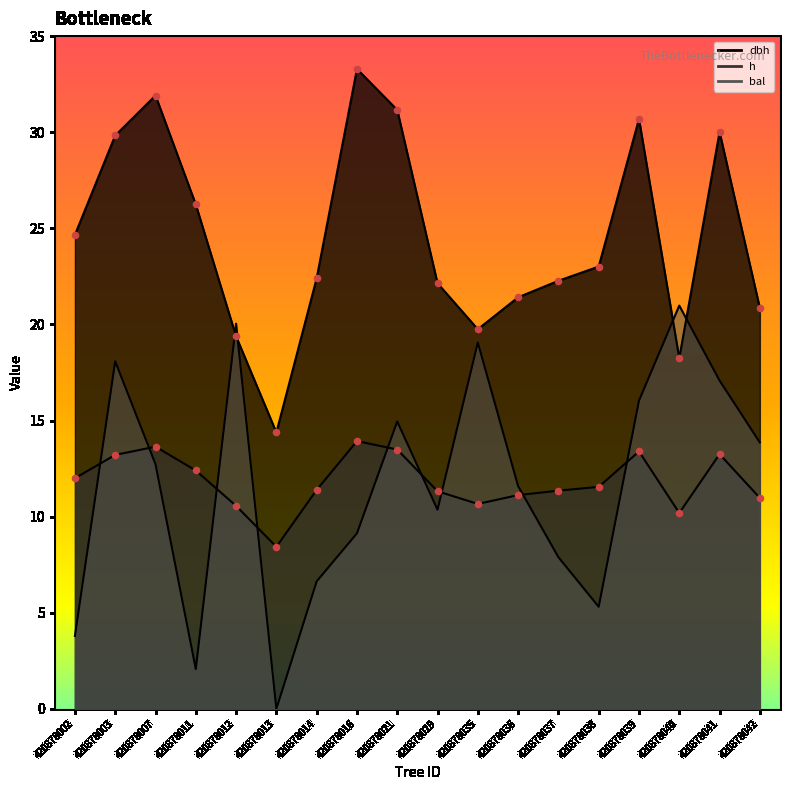

Which series has the widest spread of Y values?

bal